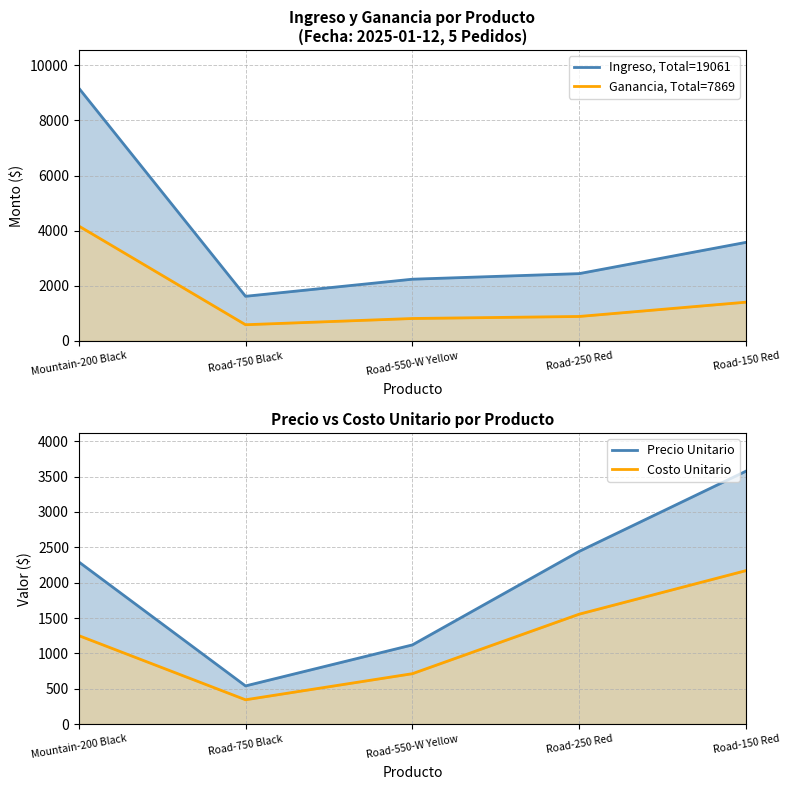

True or false: Ganancia, Total=7869 has a value of 814 at Road-550-W Yellow.

True